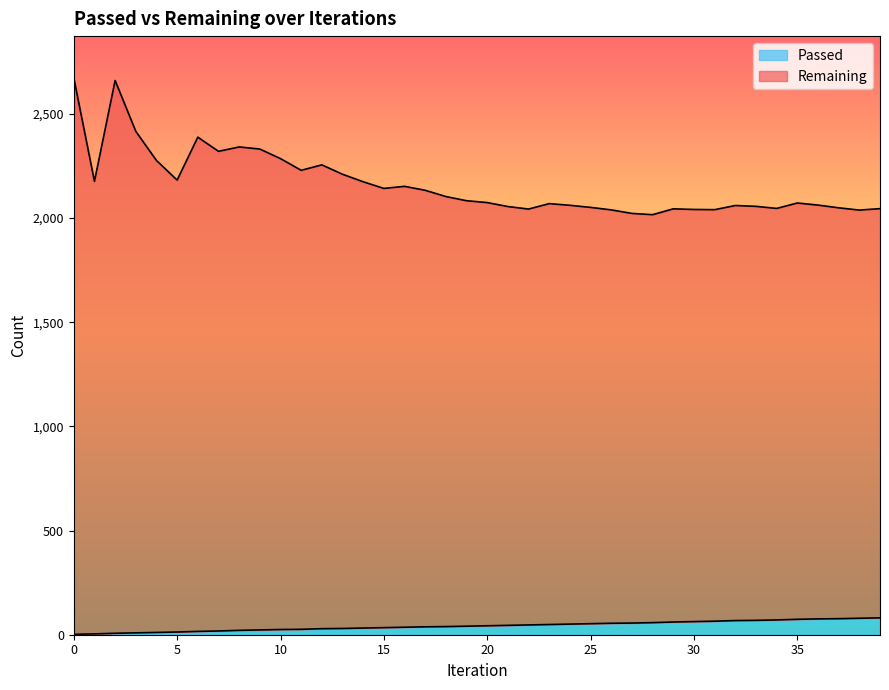

What is the highest value of the Passed series?

81